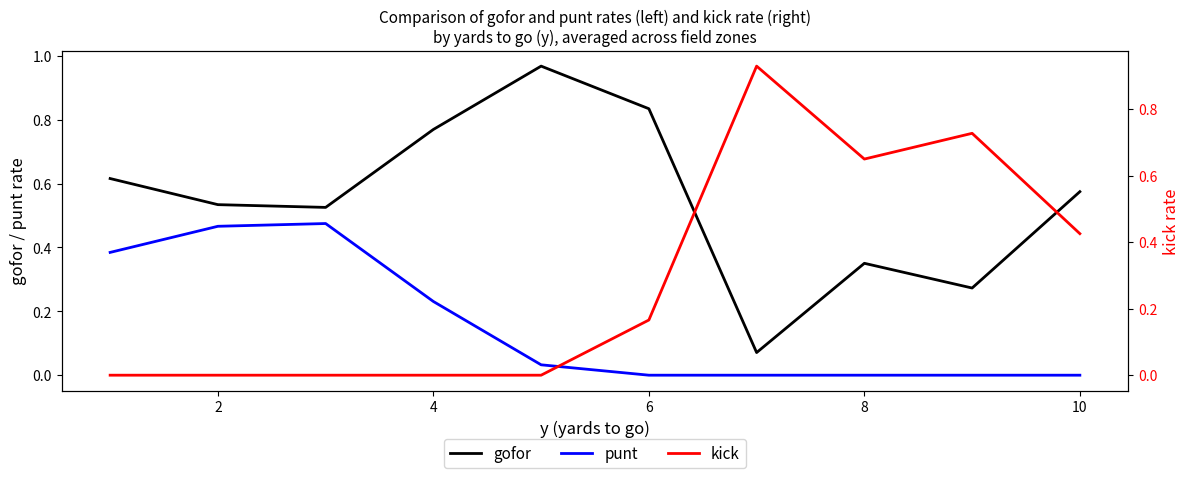

True or false: gofor and punt intersect in this chart.

False